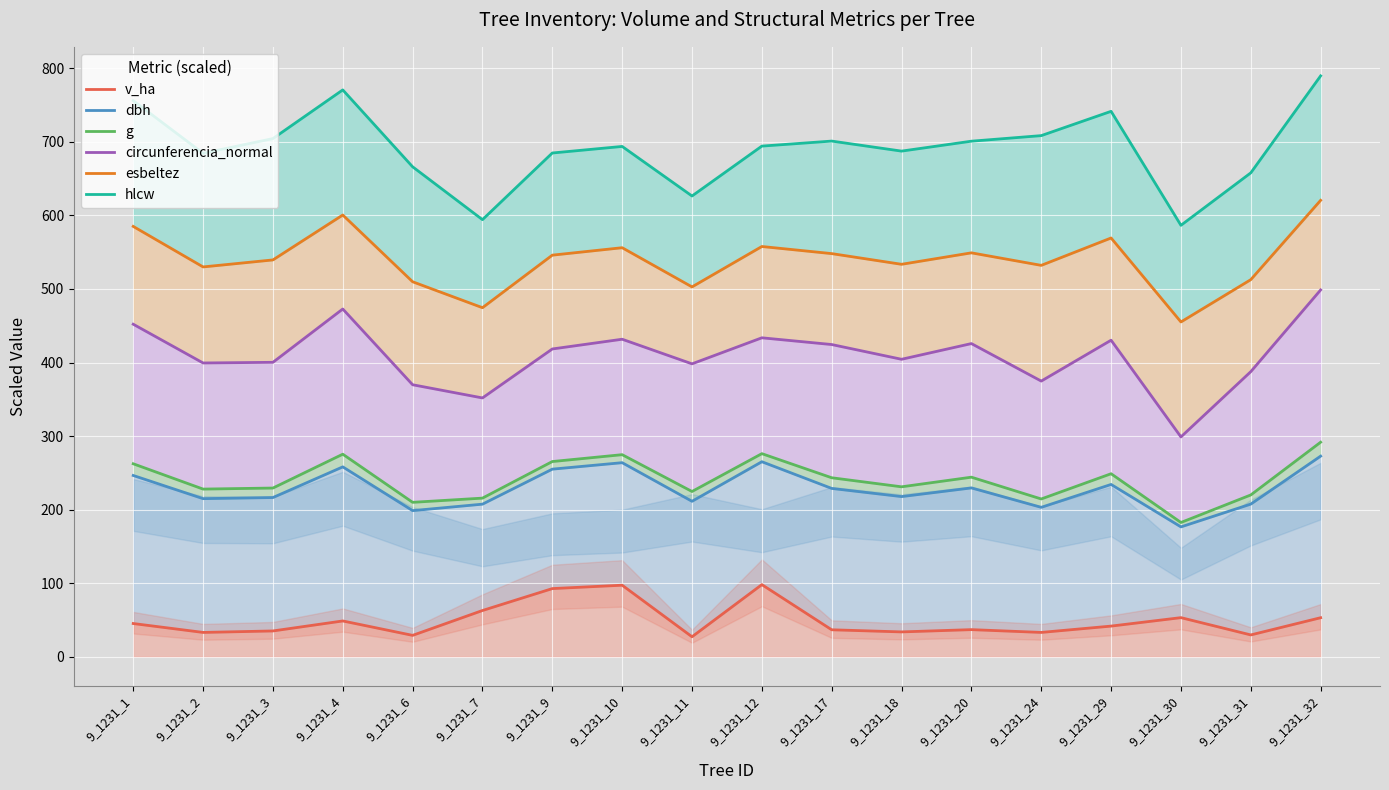

True or false: esbeltez has a value of 747.4 at 9_1231_18.

False